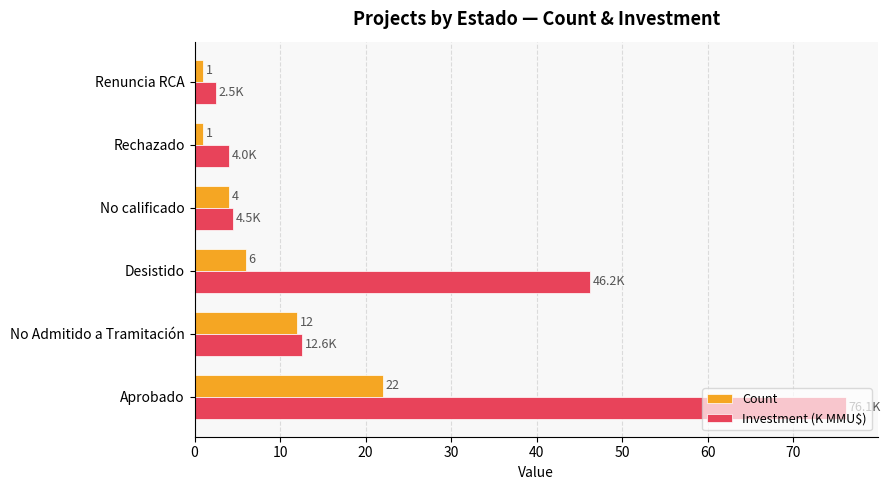

Which series has the widest spread of values?

Investment (K MMU$)